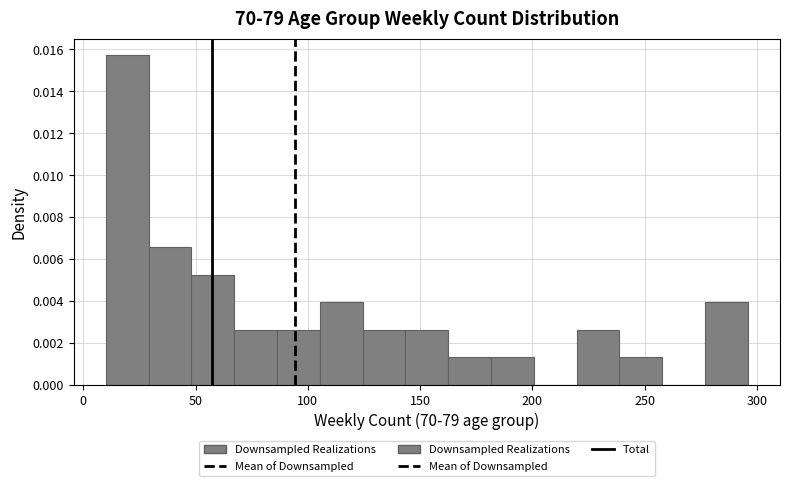

Around what value on the x-axis is the tallest bar? Give the approximate position of its centre, as read against the axis.

20